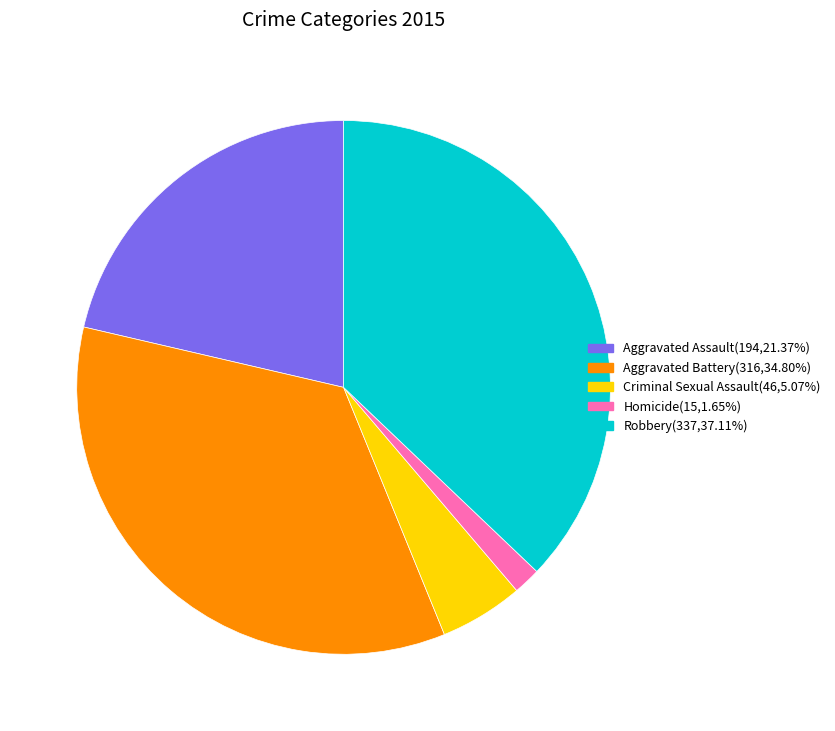

What is the largest slice in the pie chart?

Robbery